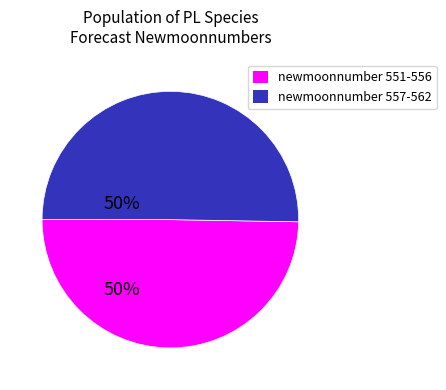

Which category has the smallest portion of the pie?

newmoonnumber 551-556